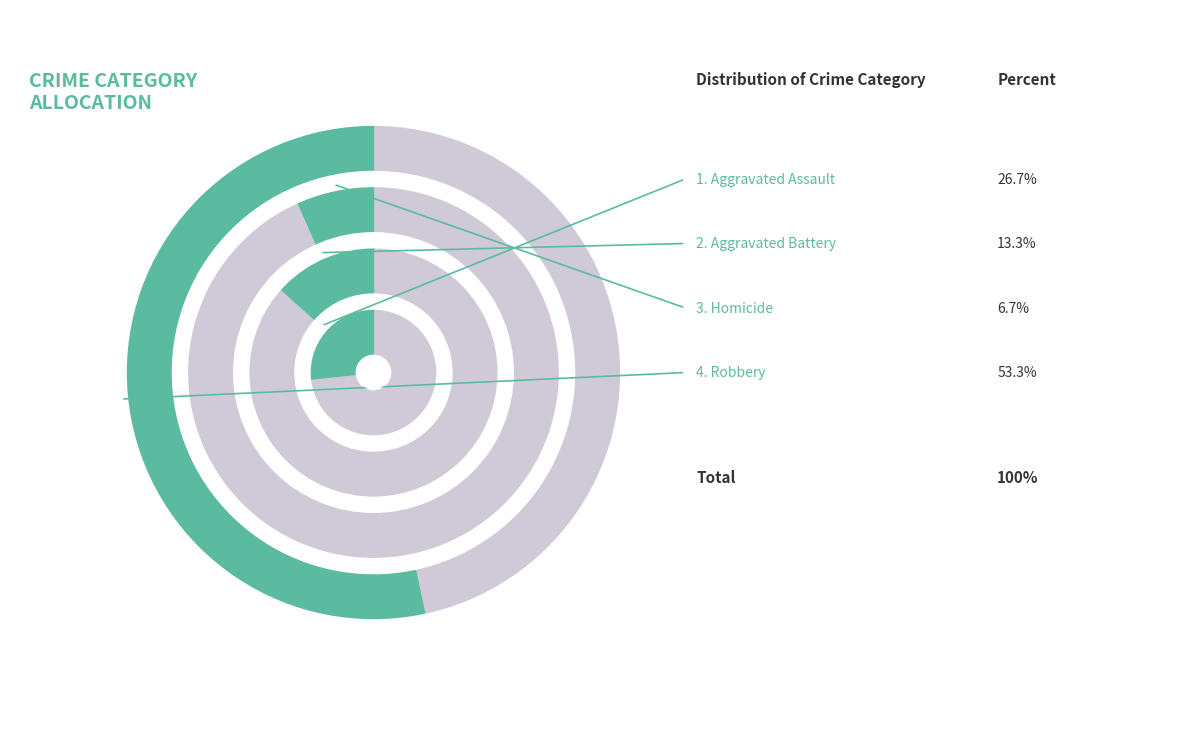

Do Robbery and Aggravated Assault together represent more than half of the pie?

Yes